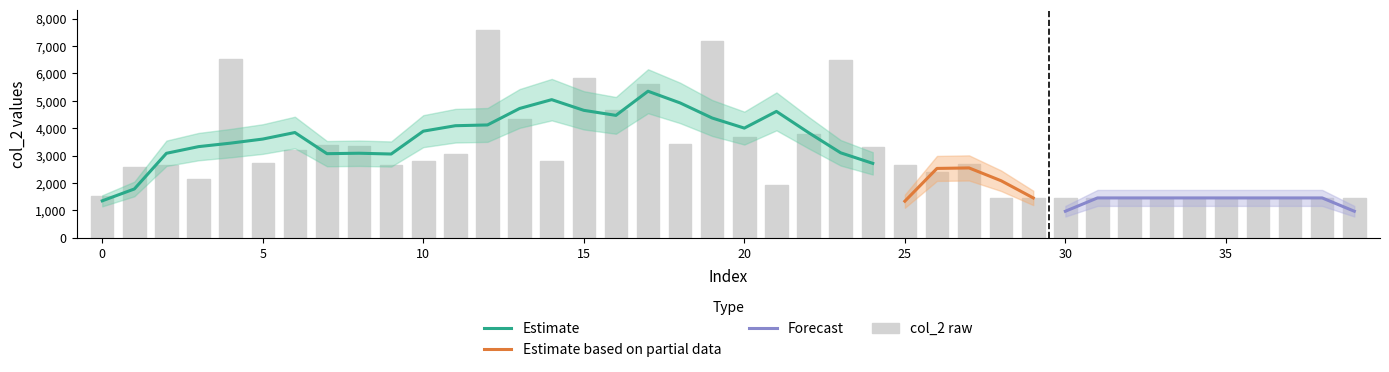

How many data points are less than 2709?

20